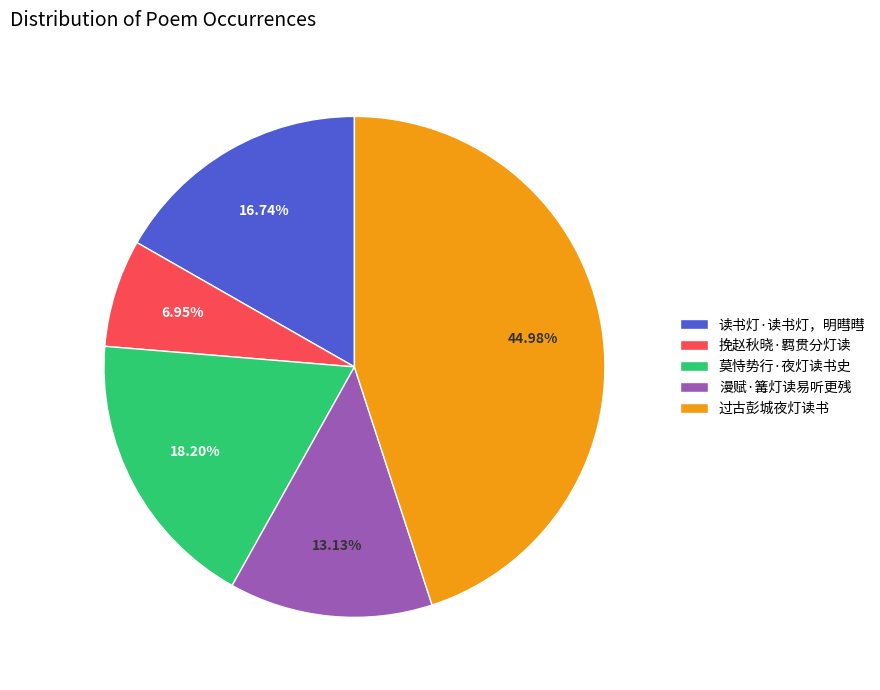

Which slice is the smallest?

挽赵秋晓·羁贯分灯读